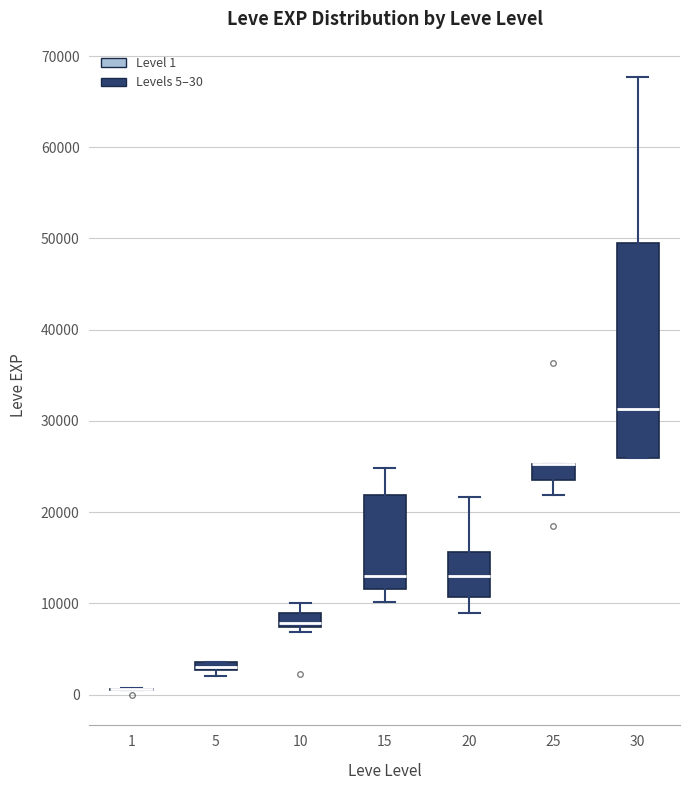

Which box is the tallest, from its lower edge to its upper edge?

30